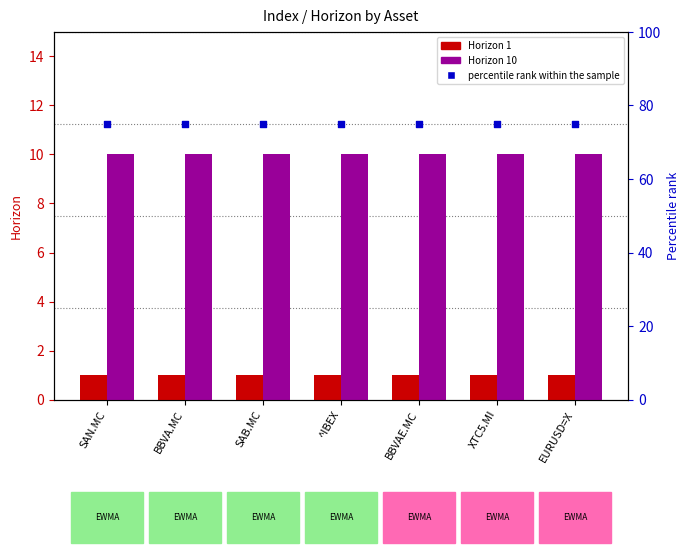

Which series reaches the minimum Y coordinate?

Horizon 1